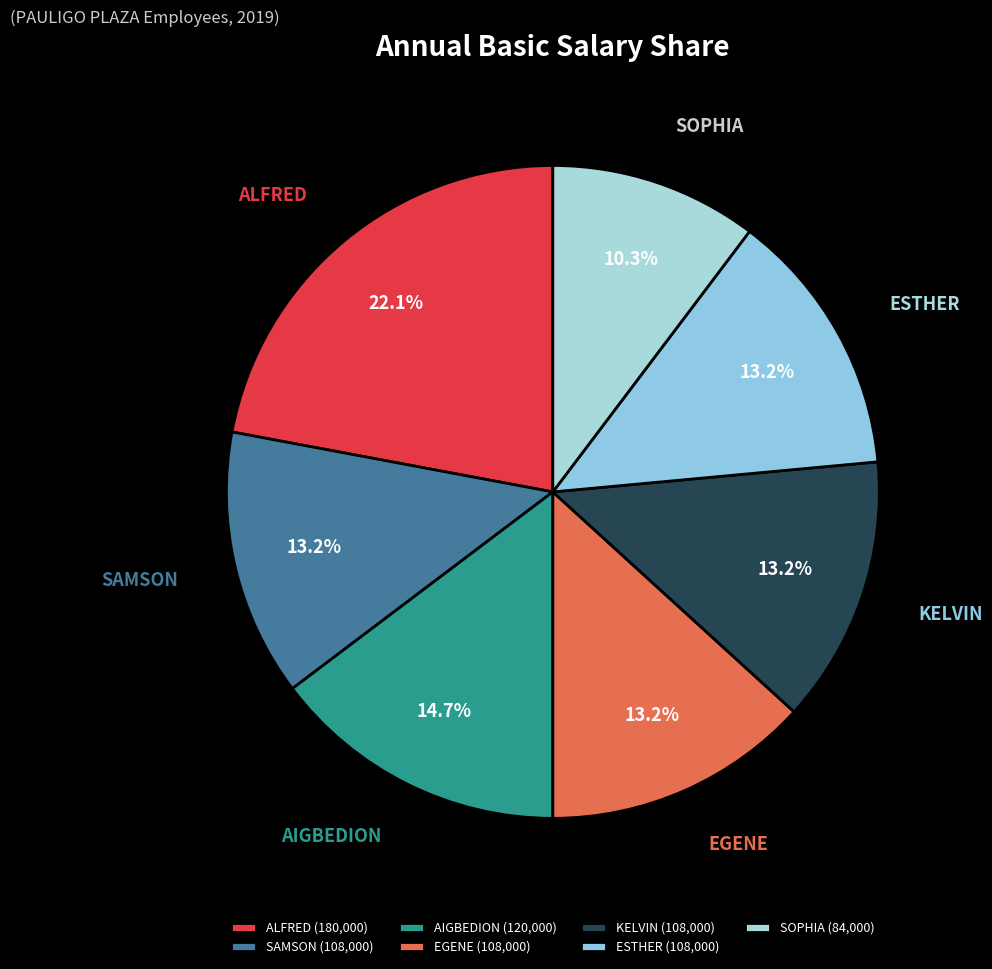

Between ESTHER and ALFRED, which is larger?

ALFRED